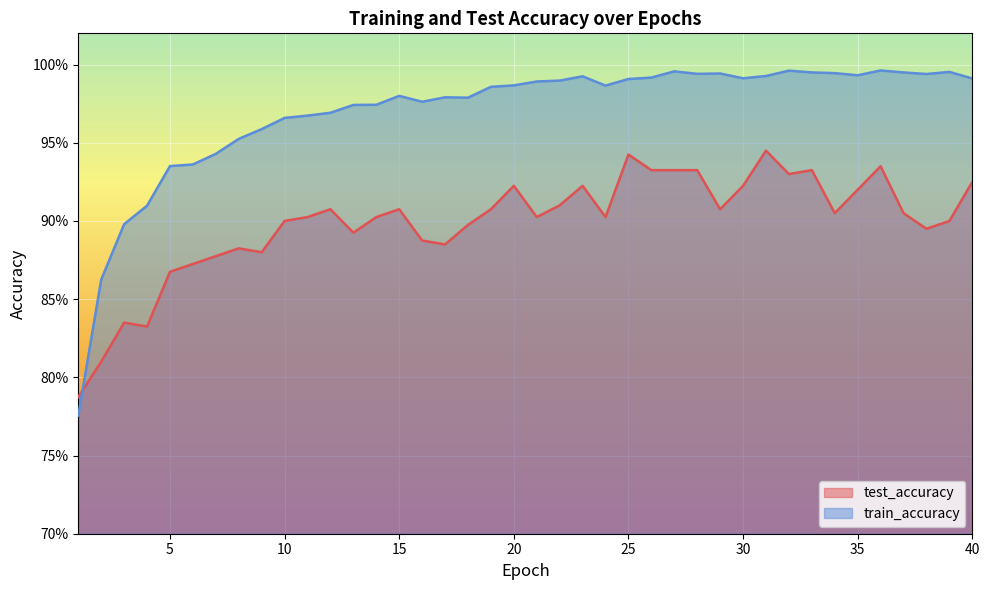

At which category is the sum across all series the highest?

31